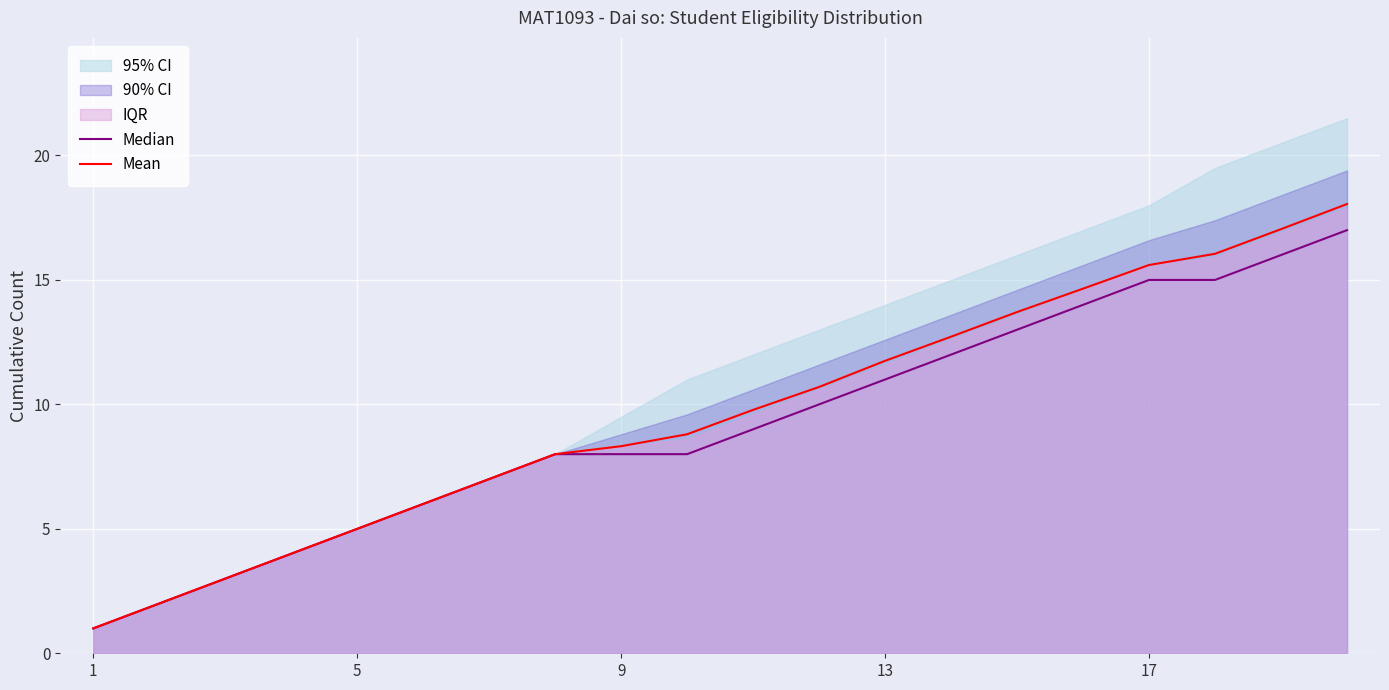

What is the greatest value displayed?

18.0